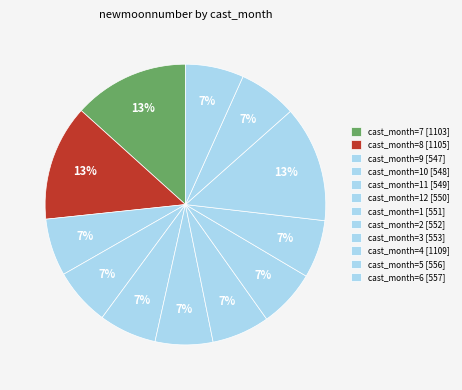

Is there any slice that represents more than half of the pie?

No